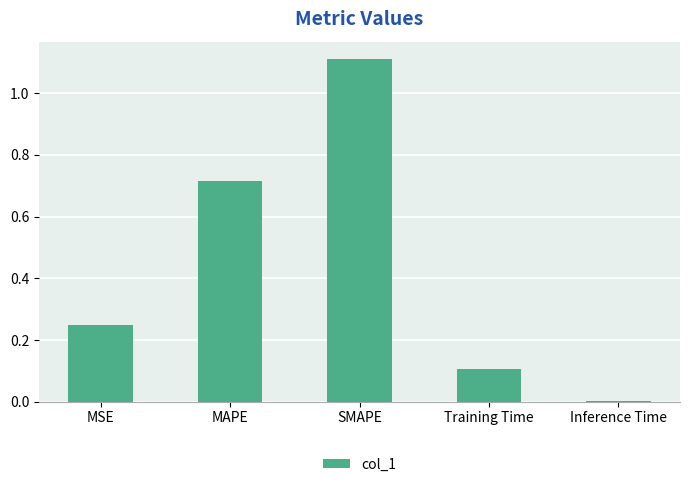

What is the average value?

0.4